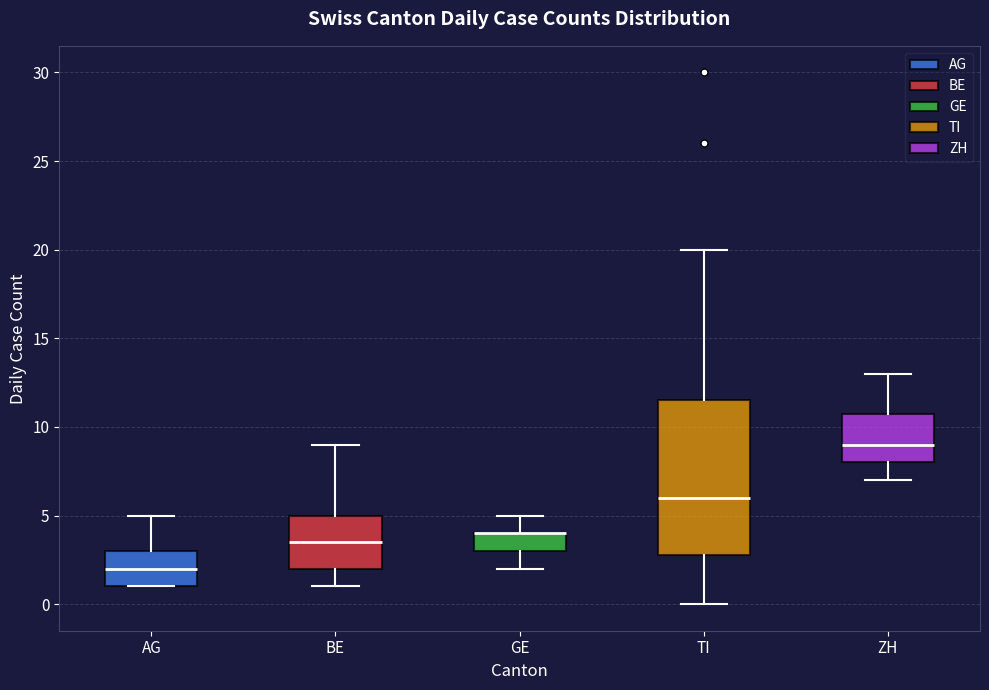

Reading left to right, transcribe this box plot: for each box, give where its median line is, the range the box spans, and where its two whiskers end, as read against the y-axis. The values are not printed on the chart, so give them approximately, as read against the axis.

AG: median 2.0, box 1.0 to 3.0, whiskers 1.0 to 5.0
BE: median 3.5, box 2.0 to 5.0, whiskers 1.0 to 9.0
GE: median 4.0 (drawn on the box's upper edge), box 3.0 to 4.0, whiskers 2.0 to 5.0
TI: median 6.0, box 3.0 to 11.5, whiskers 0.0 to 20.0
ZH: median 9.0, box 8.0 to 11.0, whiskers 7.0 to 13.0